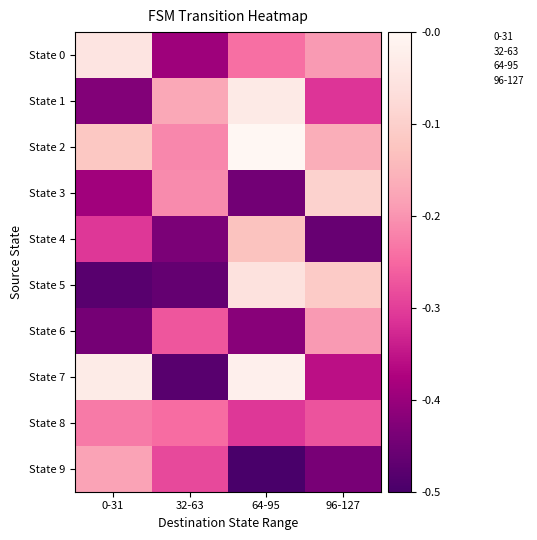

At 0-31, list the series in order from largest to smallest.

State 7, State 0, State 2, State 9, State 8, State 4, State 3, State 1, State 6, State 5